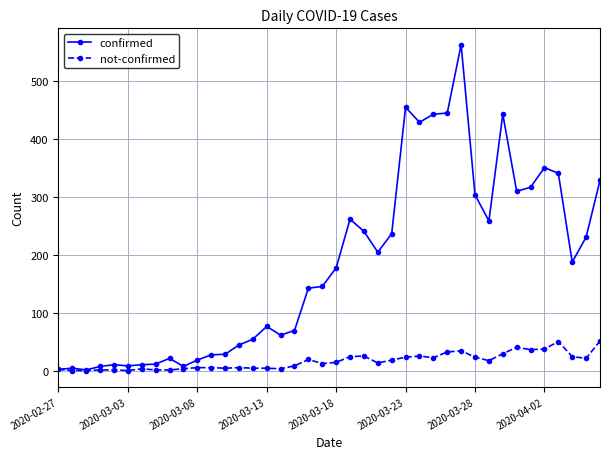

List the series in order of their overall mean, lowest first.

not-confirmed, confirmed